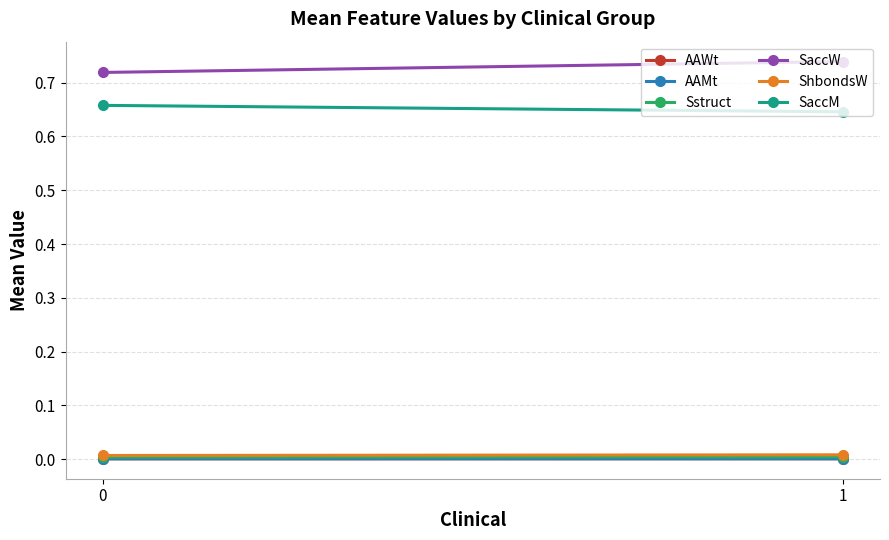

What is the average value of the SaccW series?

0.7